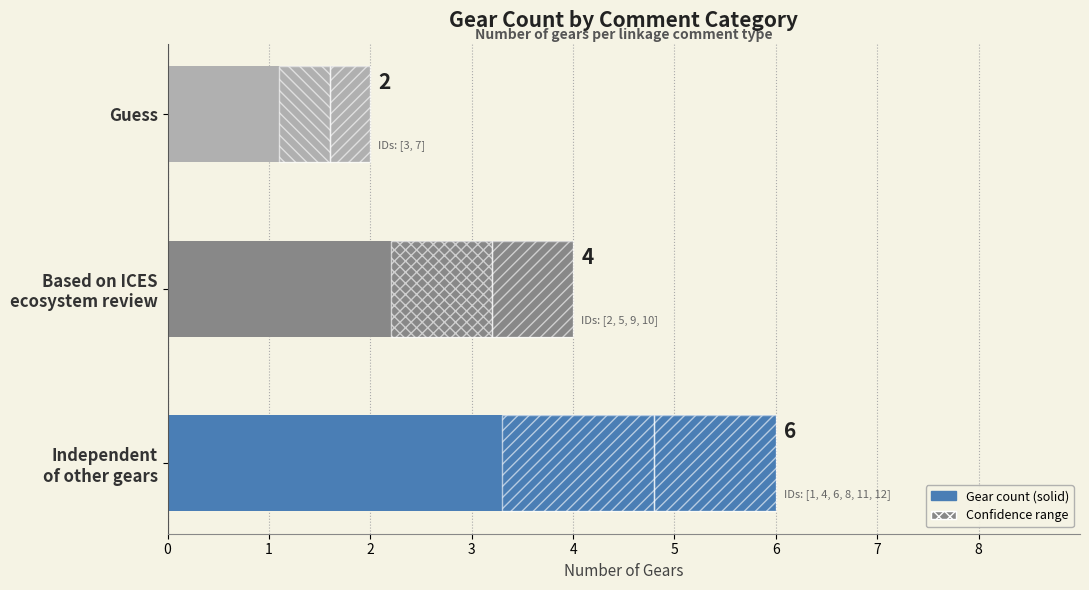

What is the sum of all values?

12